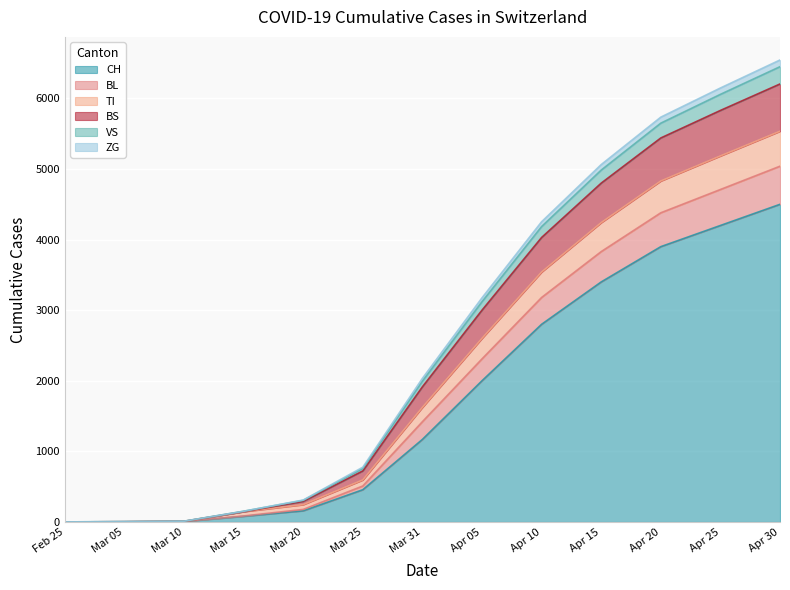

How many positive values does the VS series have?

12